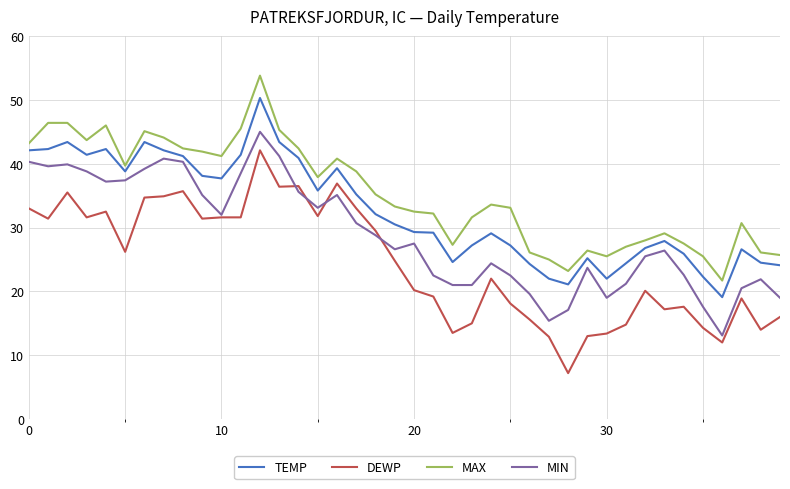

Which series has the largest total across all categories?

MAX